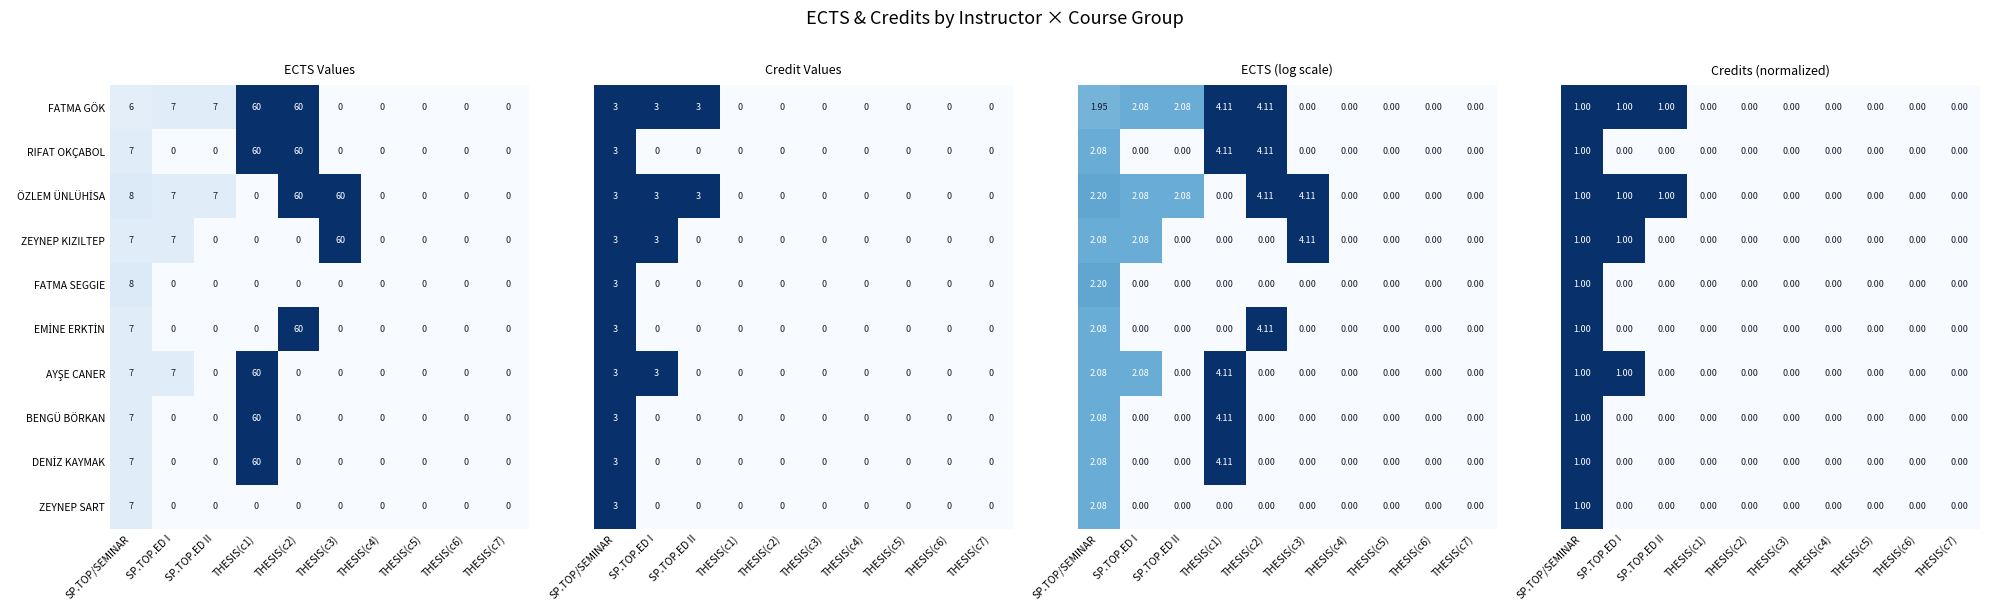

Count the ZEYNEP SART values in the range 0 to 1.

9